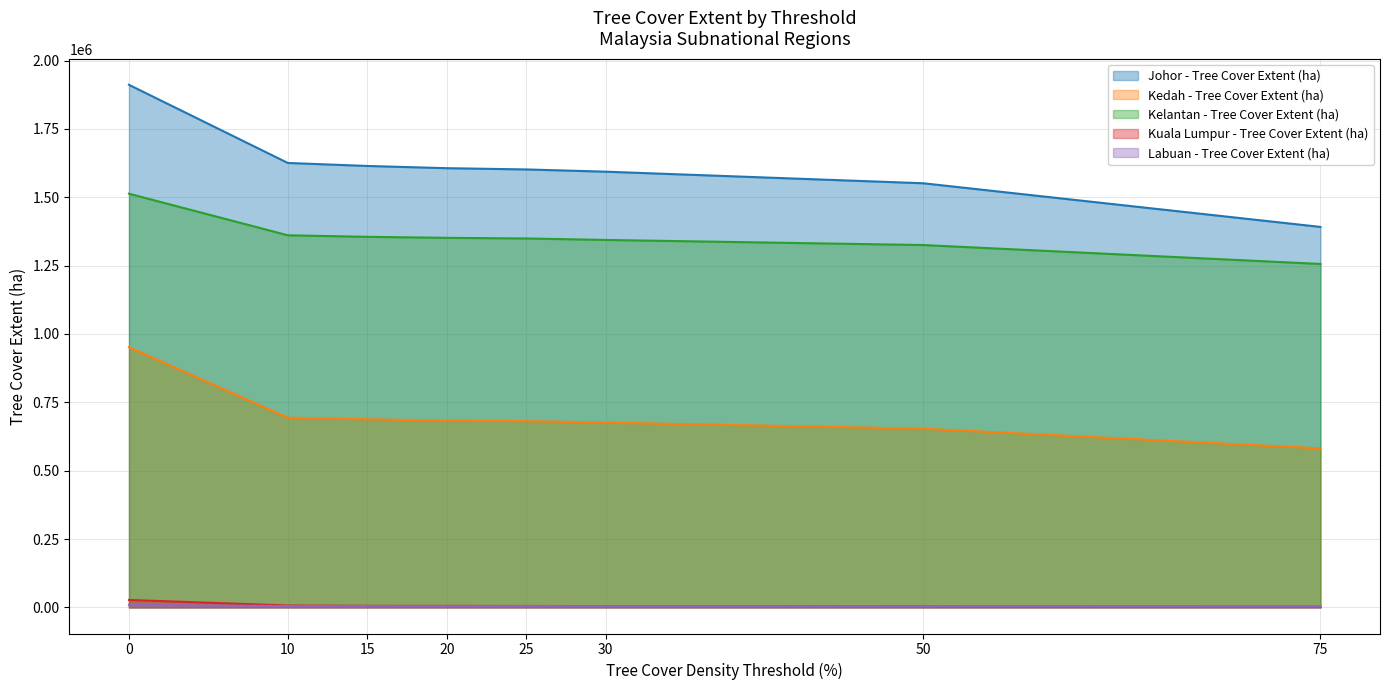

Is it true that Kuala Lumpur - Tree Cover Extent (ha) equals 5109 at 25?

True